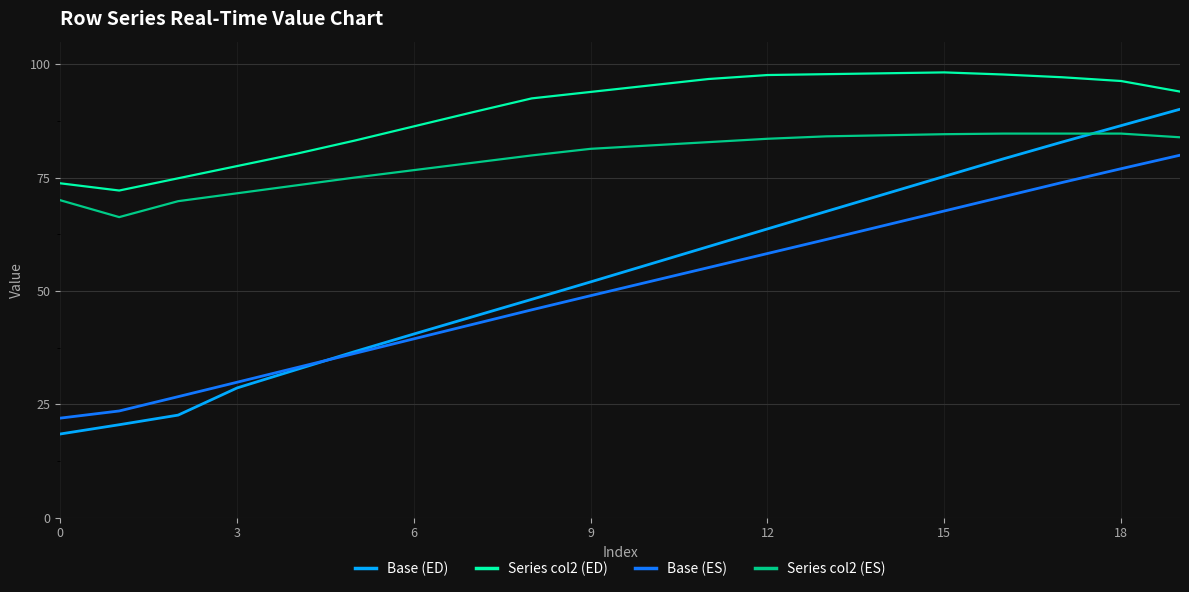

Which series has the widest spread of values?

Base (ED)